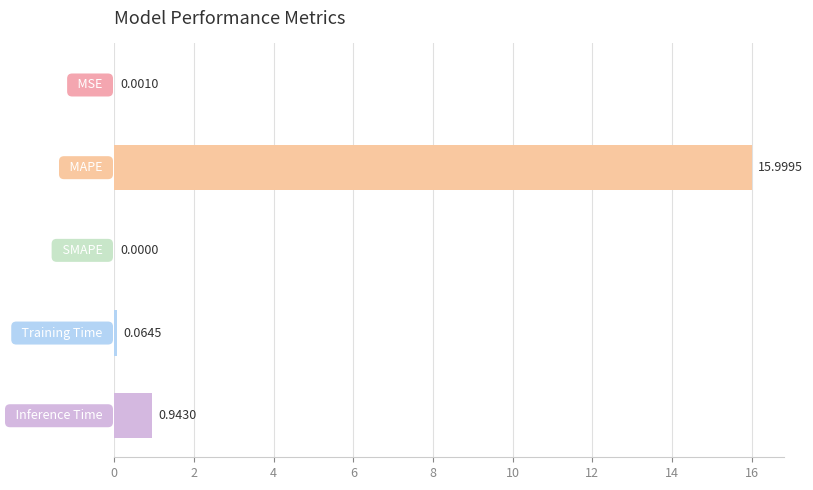

What is the sum of all values?

17.0